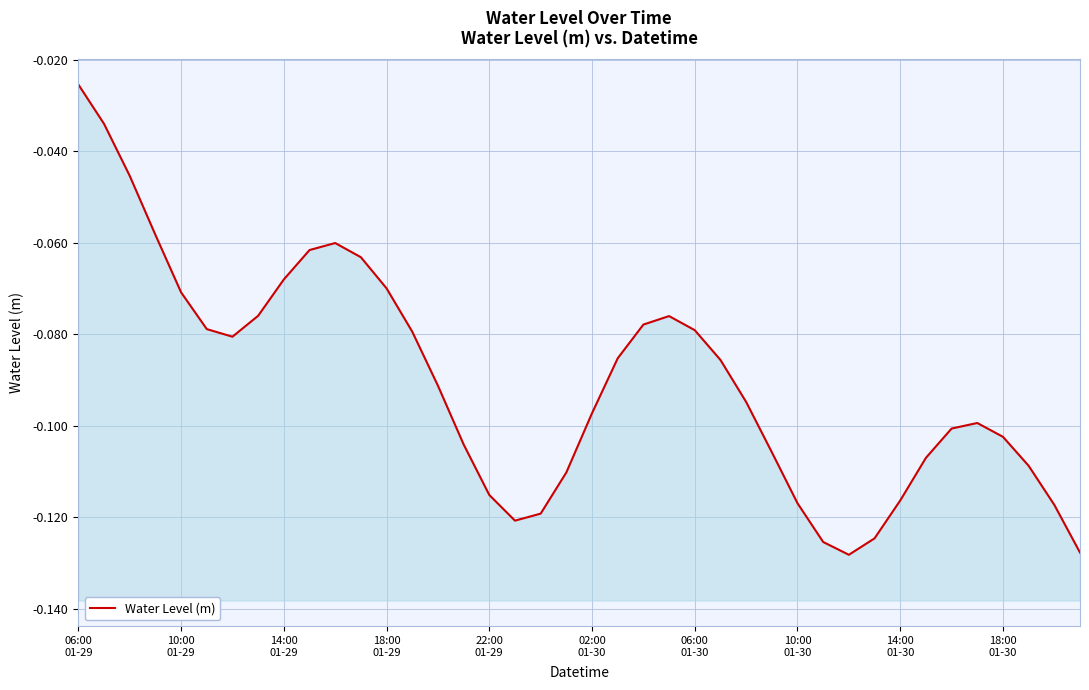

Where is the data nearest to the value 0?

06:00
01-29